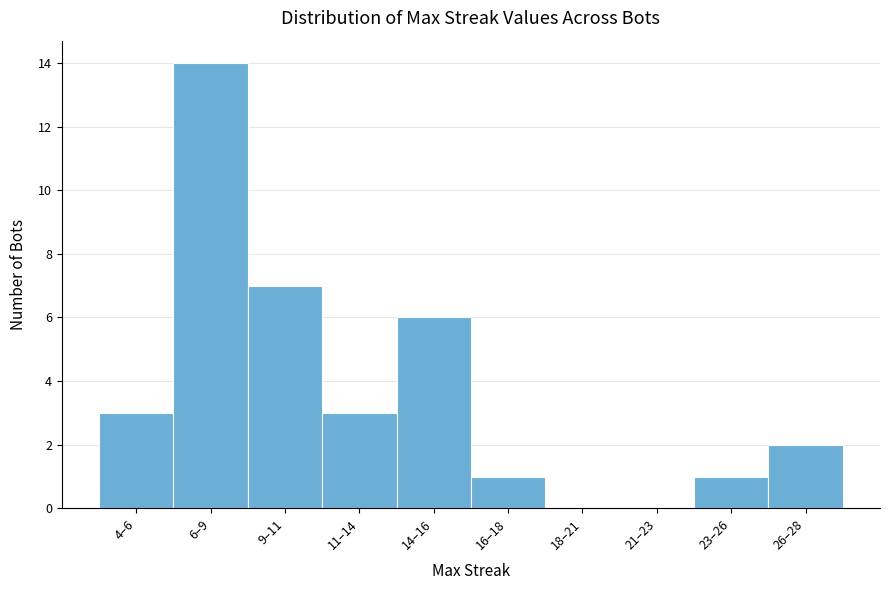

Reading left to right, what are all the values shown in this chart?

4–6=3	6–9=14	9–11=7	11–14=3	14–16=6	16–18=1	18–21=0	21–23=0	23–26=1	26–28=2